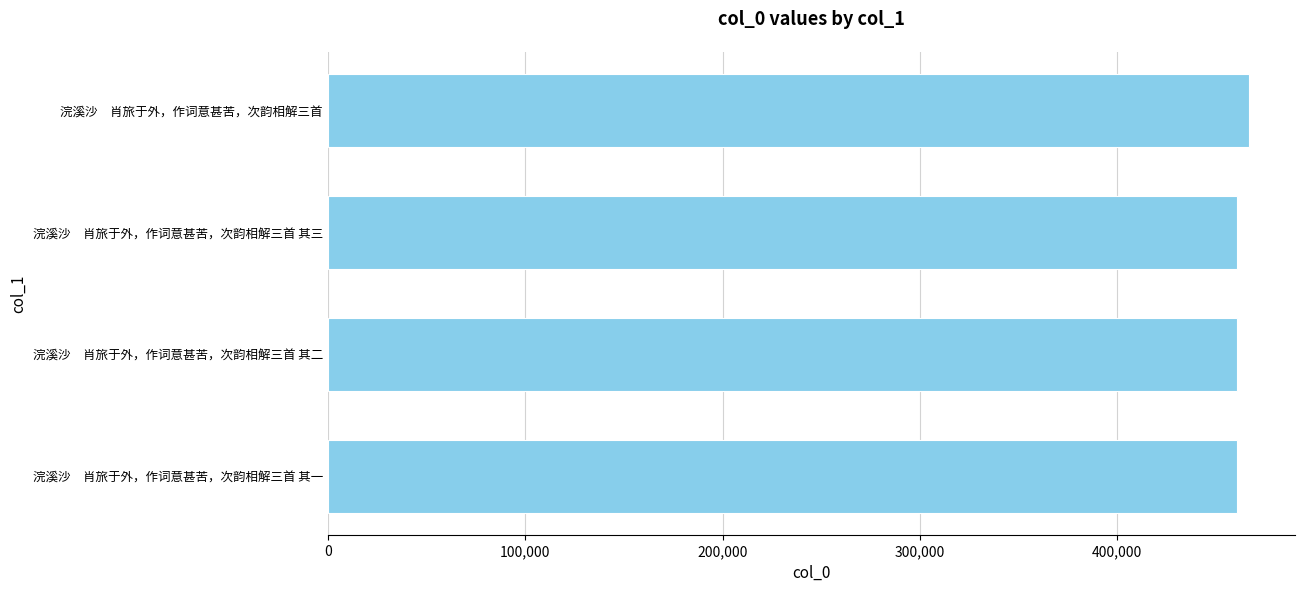

What is the greatest value displayed?

466442